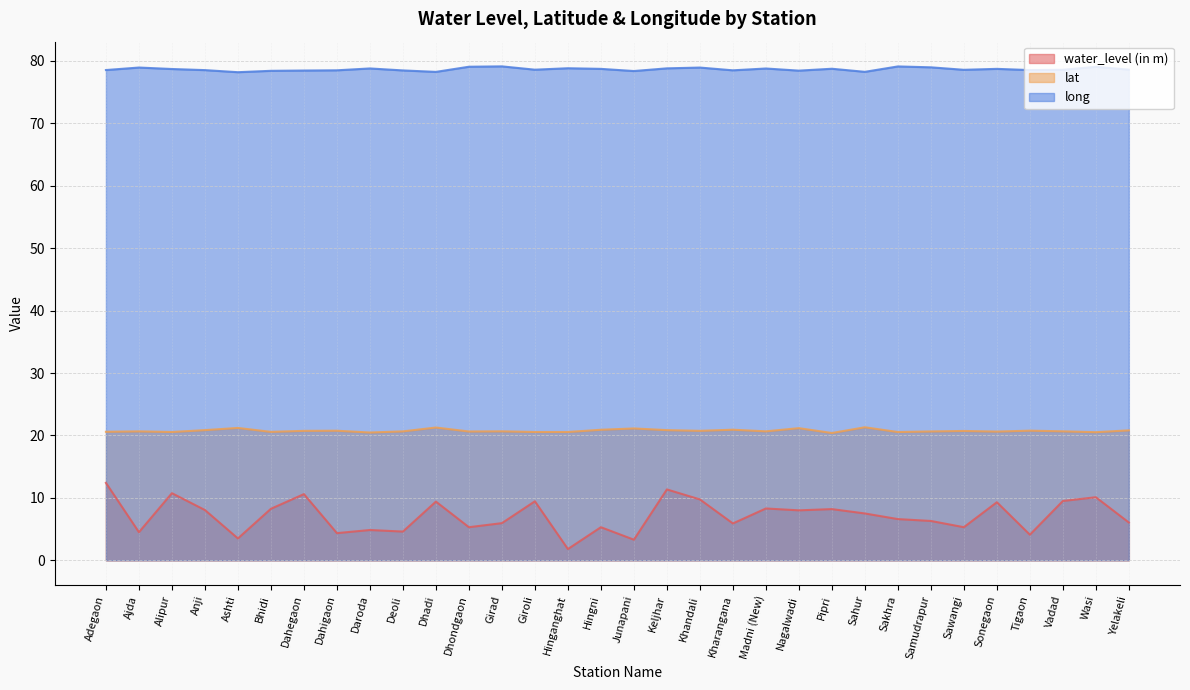

What is the difference between the long values at Alipur and Adegaon?

0.2